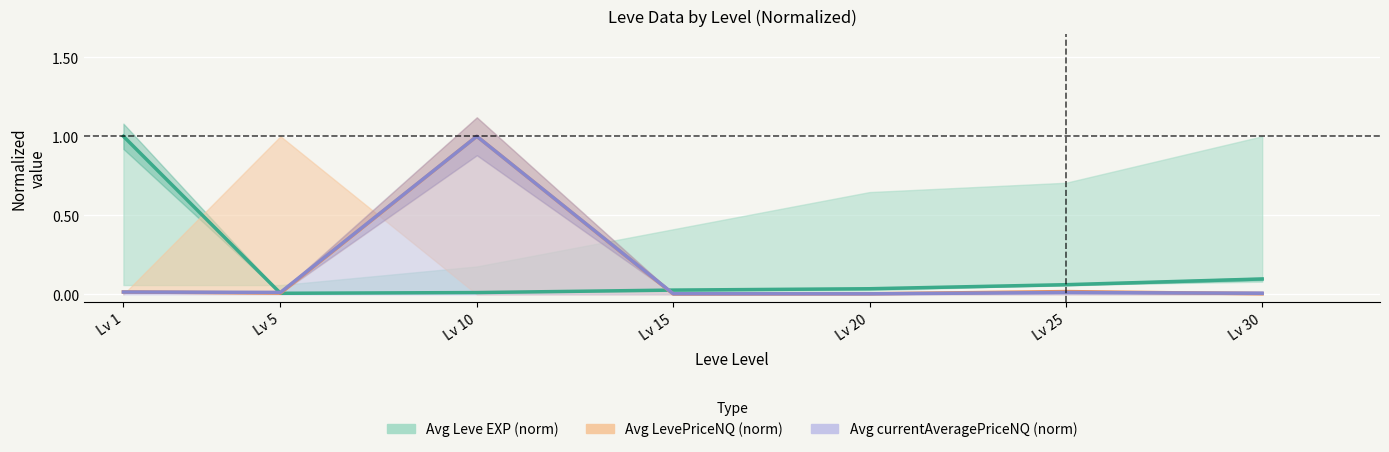

How many series are shown in this chart?

3